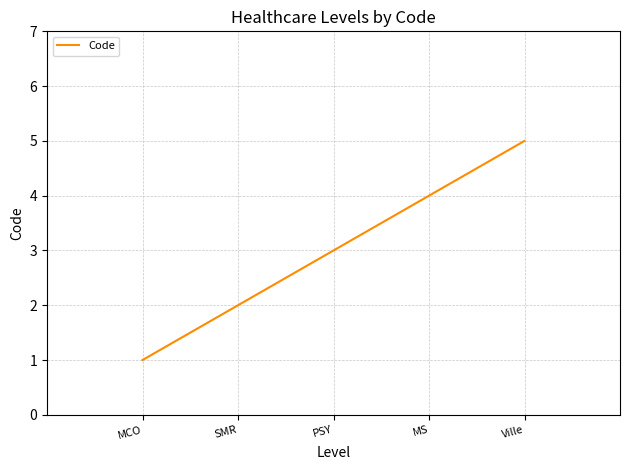

What position from the left is MCO?

1